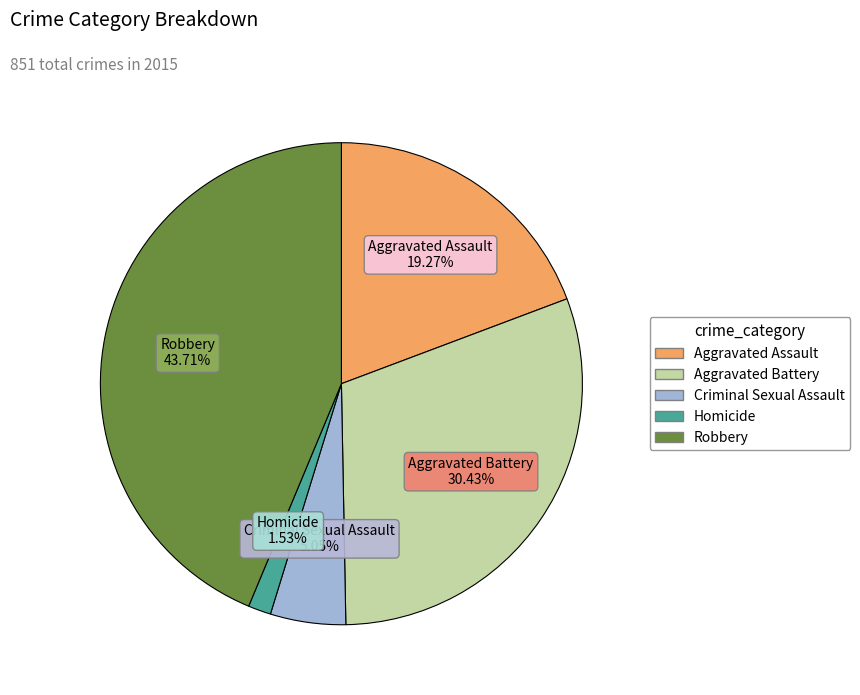

Count the number of slices in the pie.

5